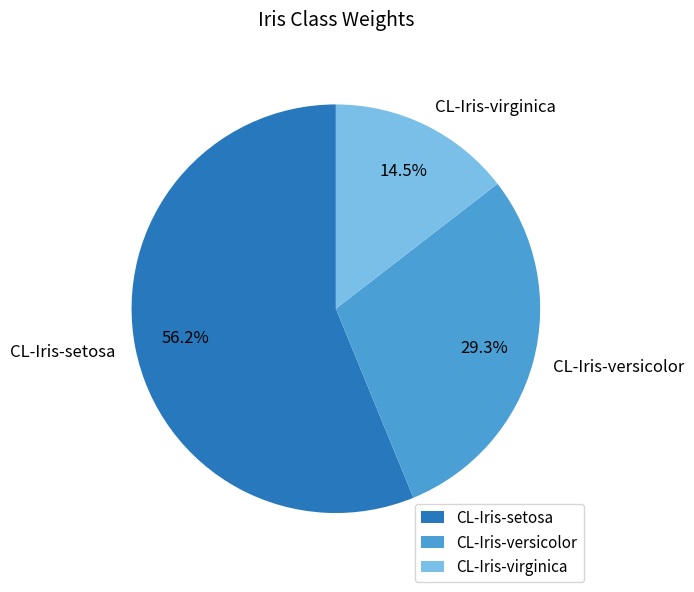

To the nearest percent, what is the difference between the CL-Iris-versicolor and CL-Iris-setosa slice percentages?

27%